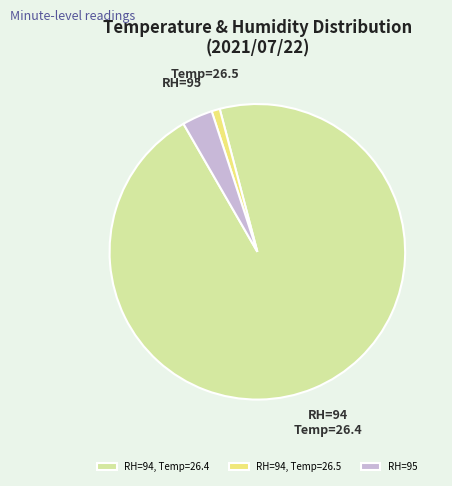

Which category has the biggest portion of the pie?

RH=94, Temp=26.4